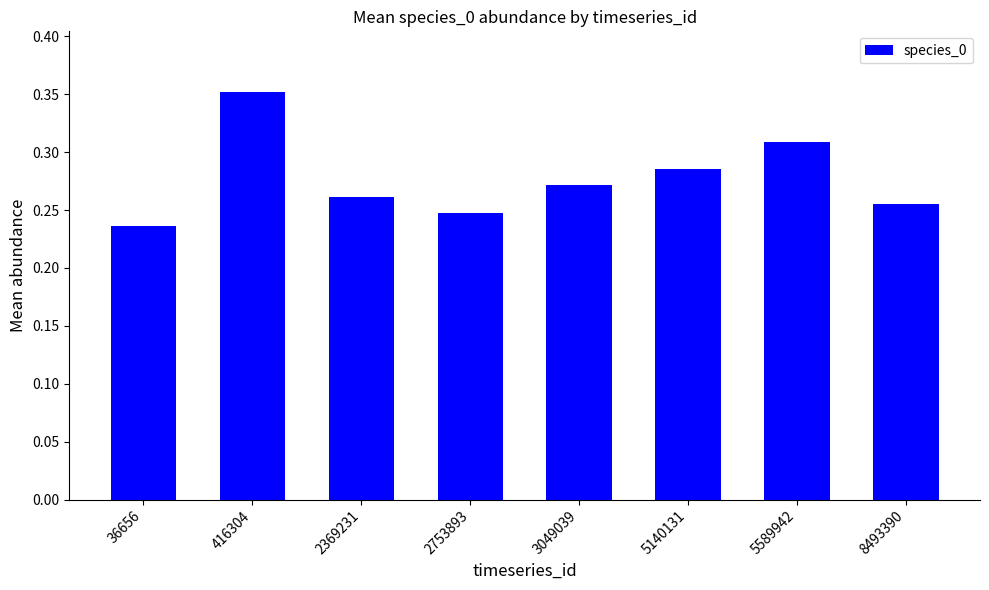

At which label is the value closest to 0?

36656